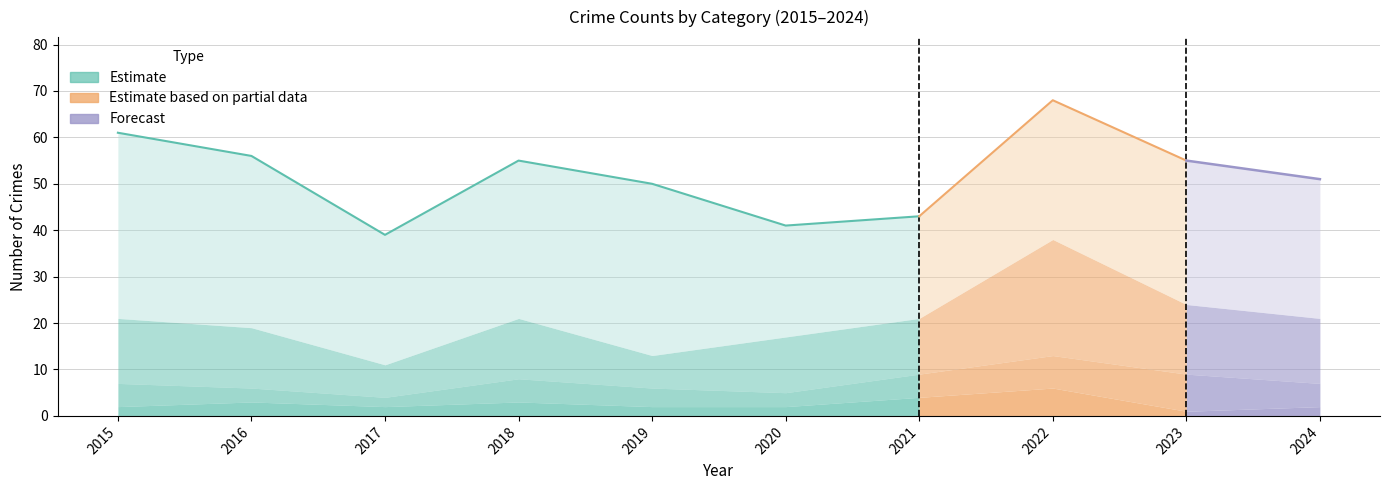

How many categories are shown in the chart?

10